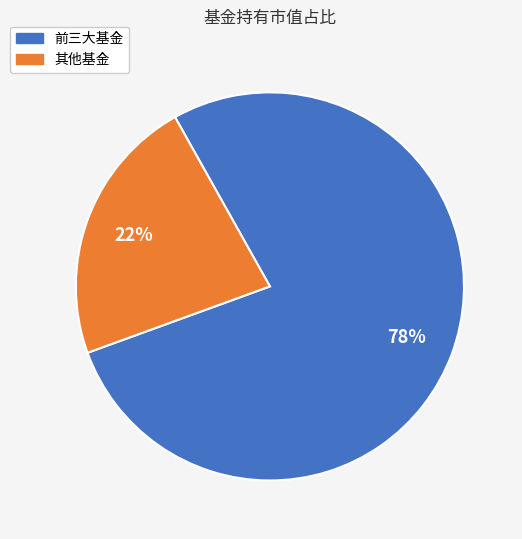

To the nearest percent, what is the average slice percentage?

50%